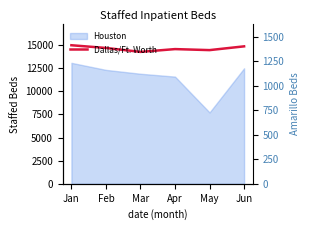

The chart shows a value of 5359 at Jan. True or false?

False